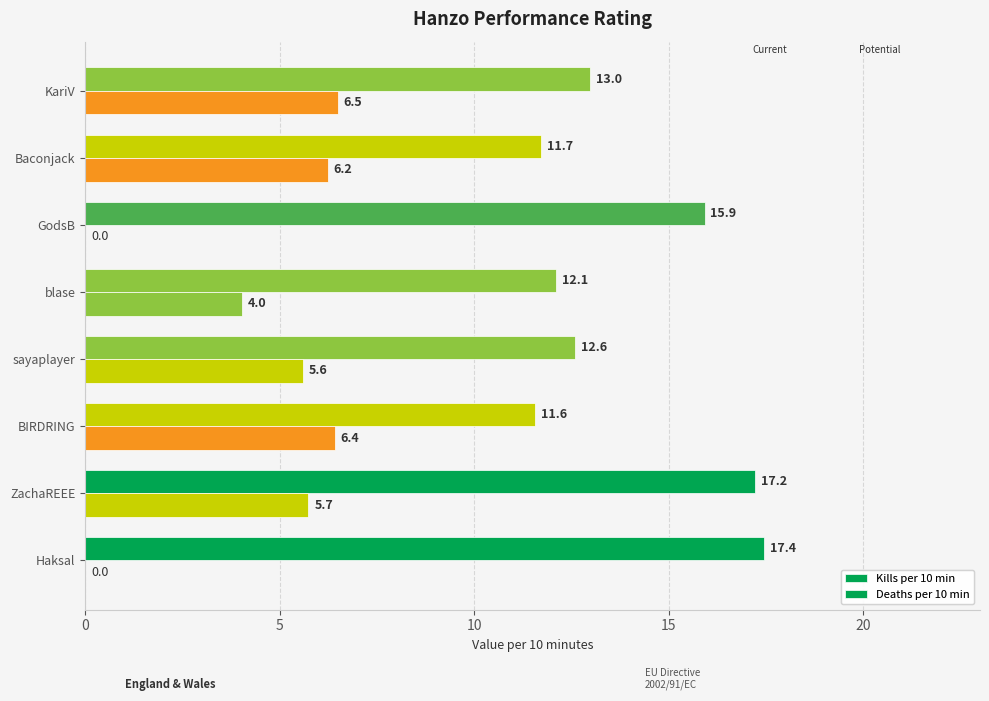

Count the number of data series in this chart.

2